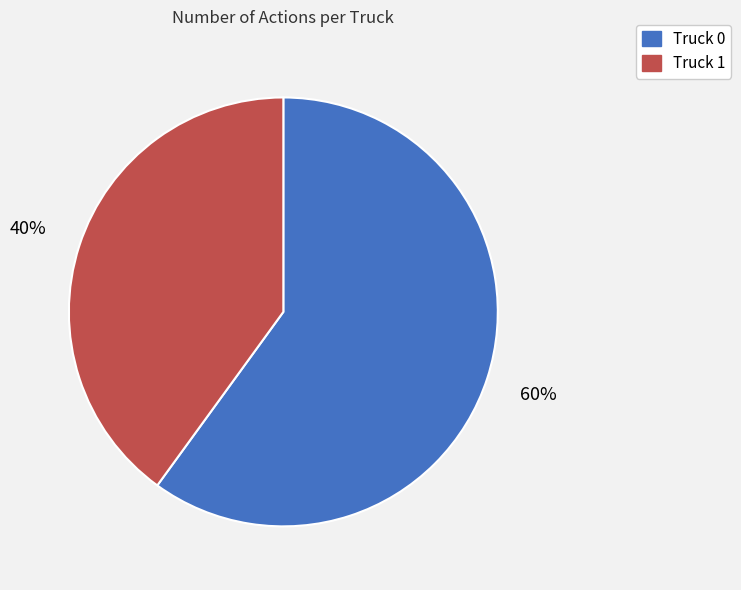

To the nearest percent, what is the average slice percentage?

50%